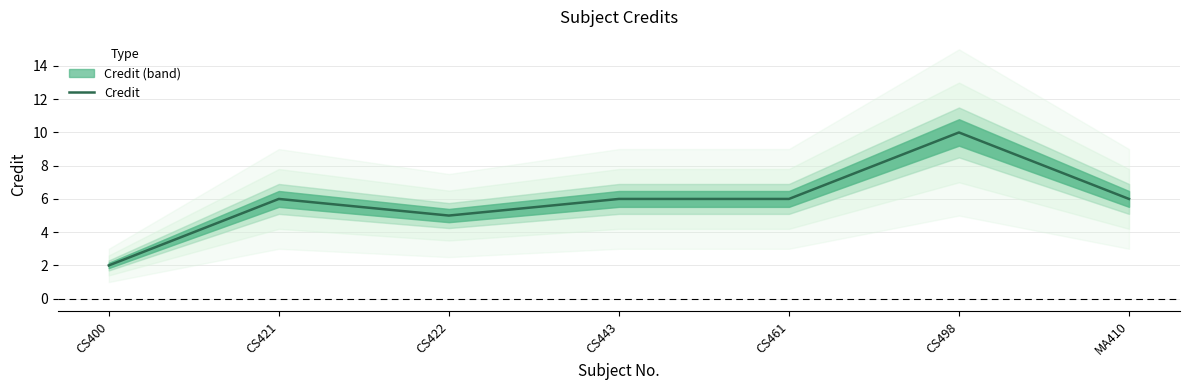

What is the difference between the second highest and minimum values?

4